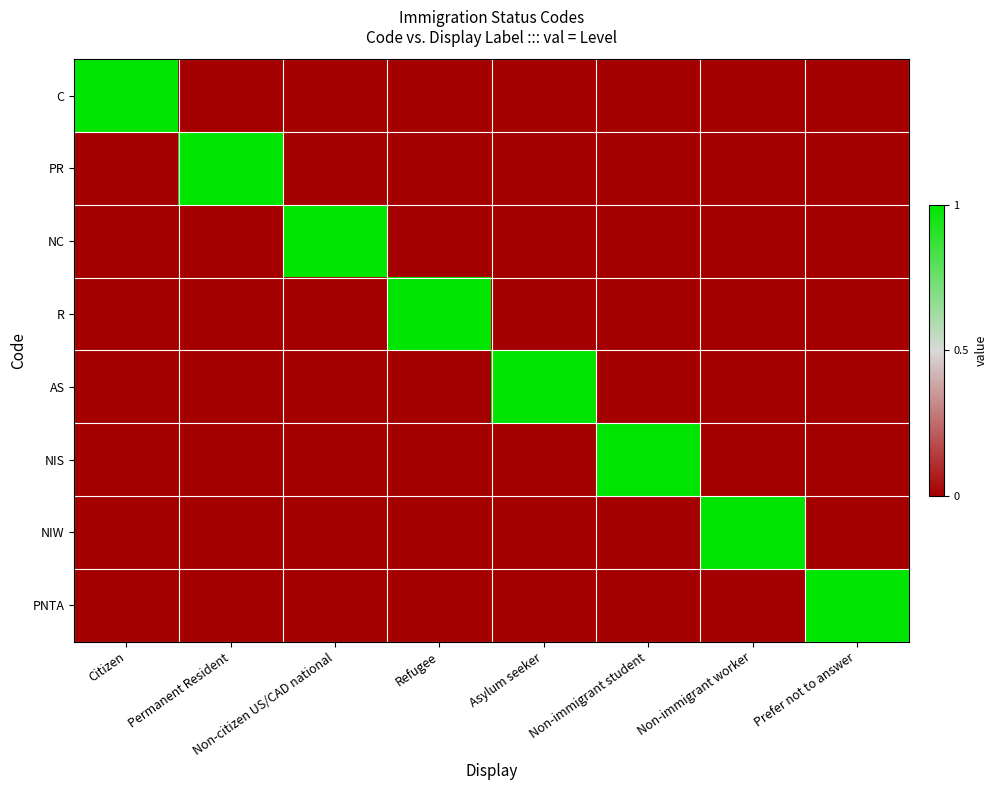

Between Asylum seeker and Refugee, which is larger?

Asylum seeker